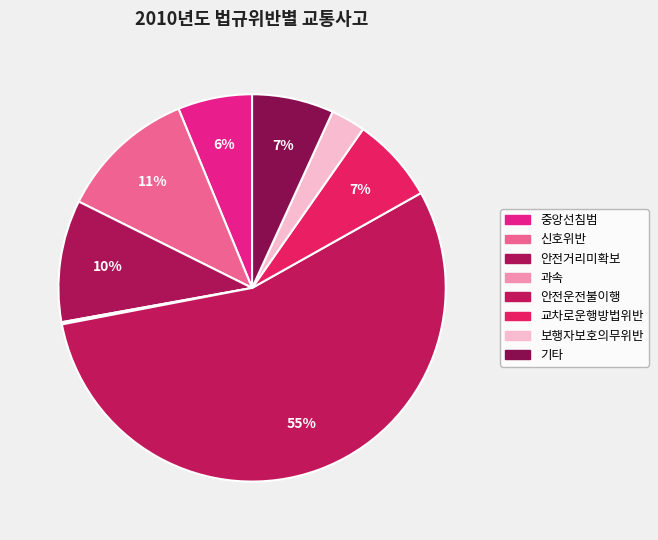

What portion of the pie excludes 안전운전불이행?

44.9%